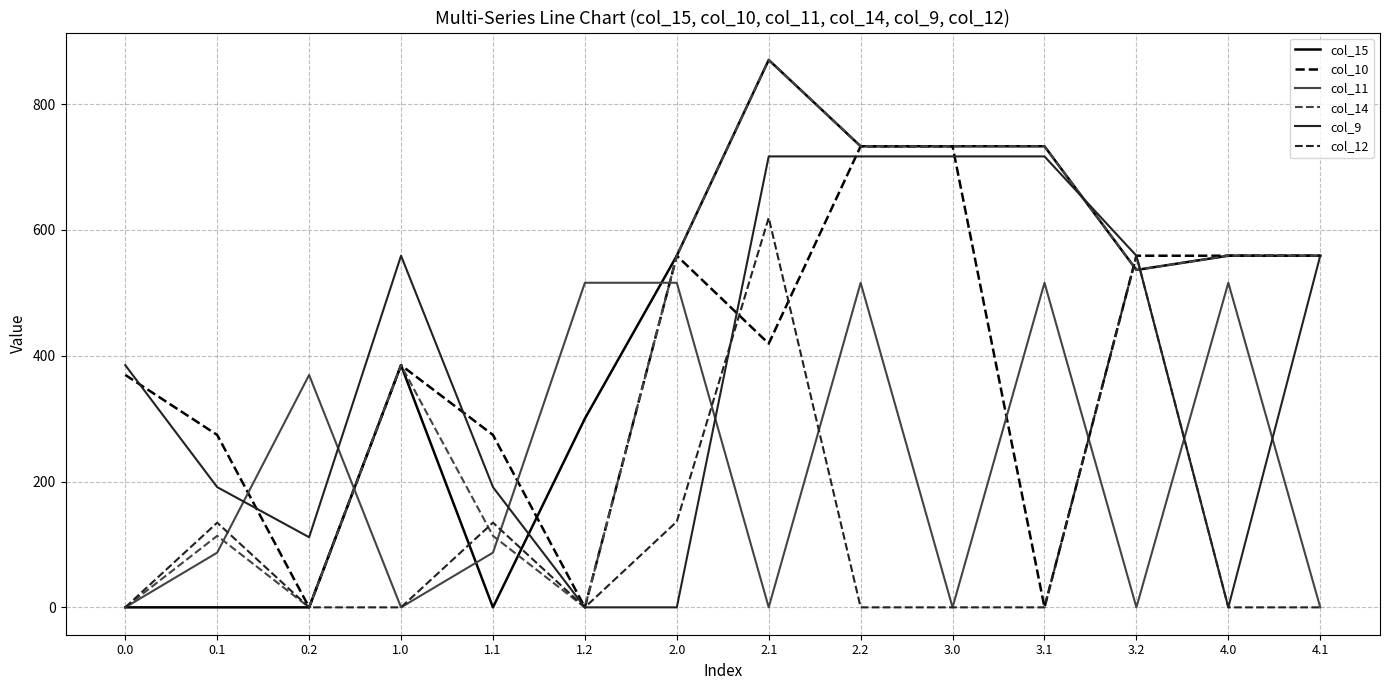

At which category is the sum across all series the highest?

2.1